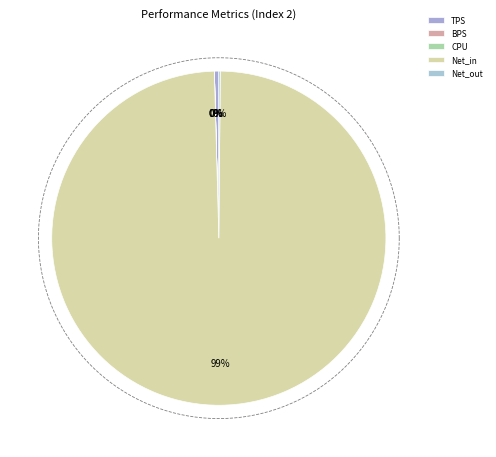

How many segments does this pie chart have?

5